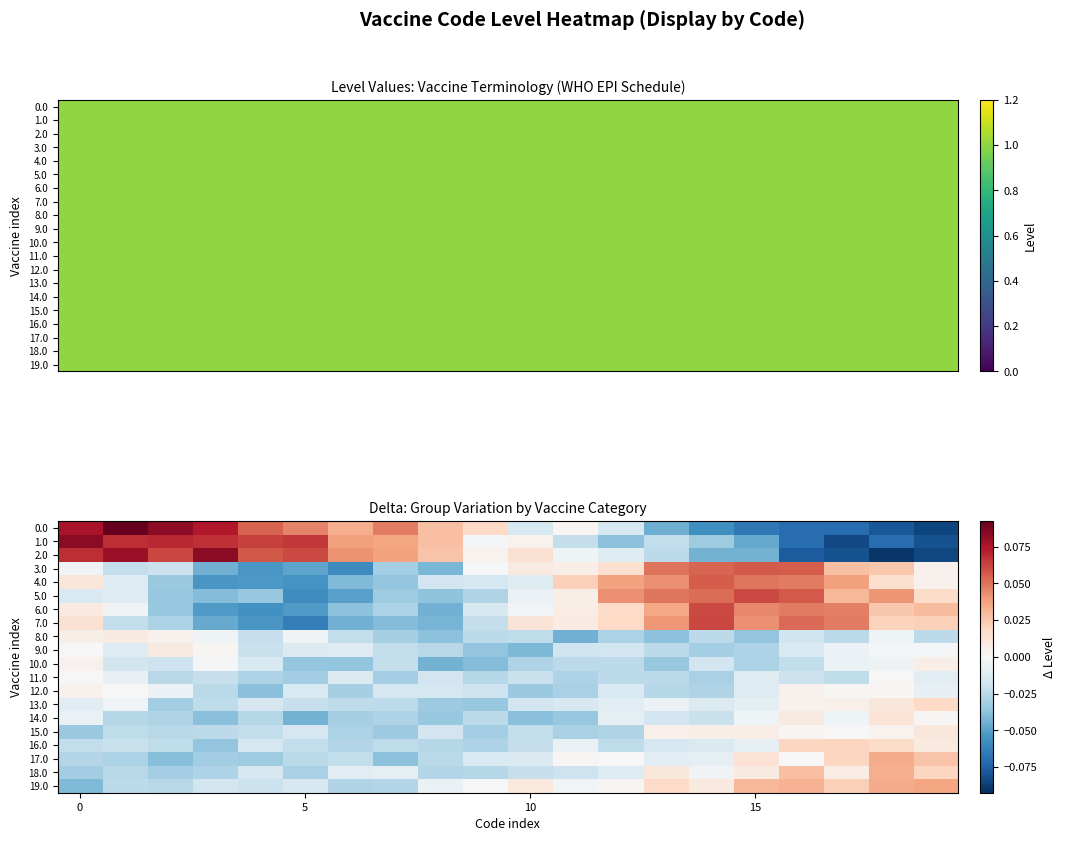

Is it true that 15.0 equals -0.0 at 5?

False